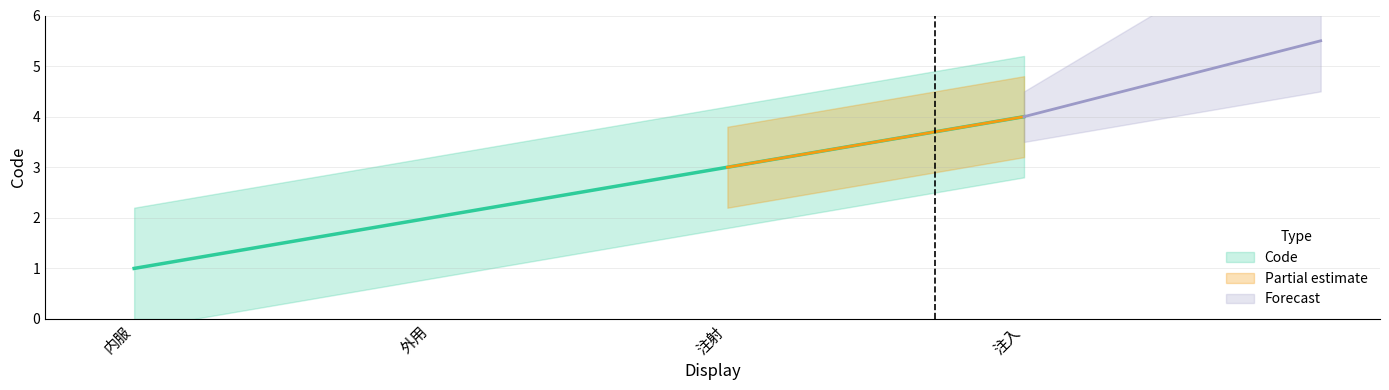

Reading left to right, list all the values displayed in this chart.

1	2	3	4